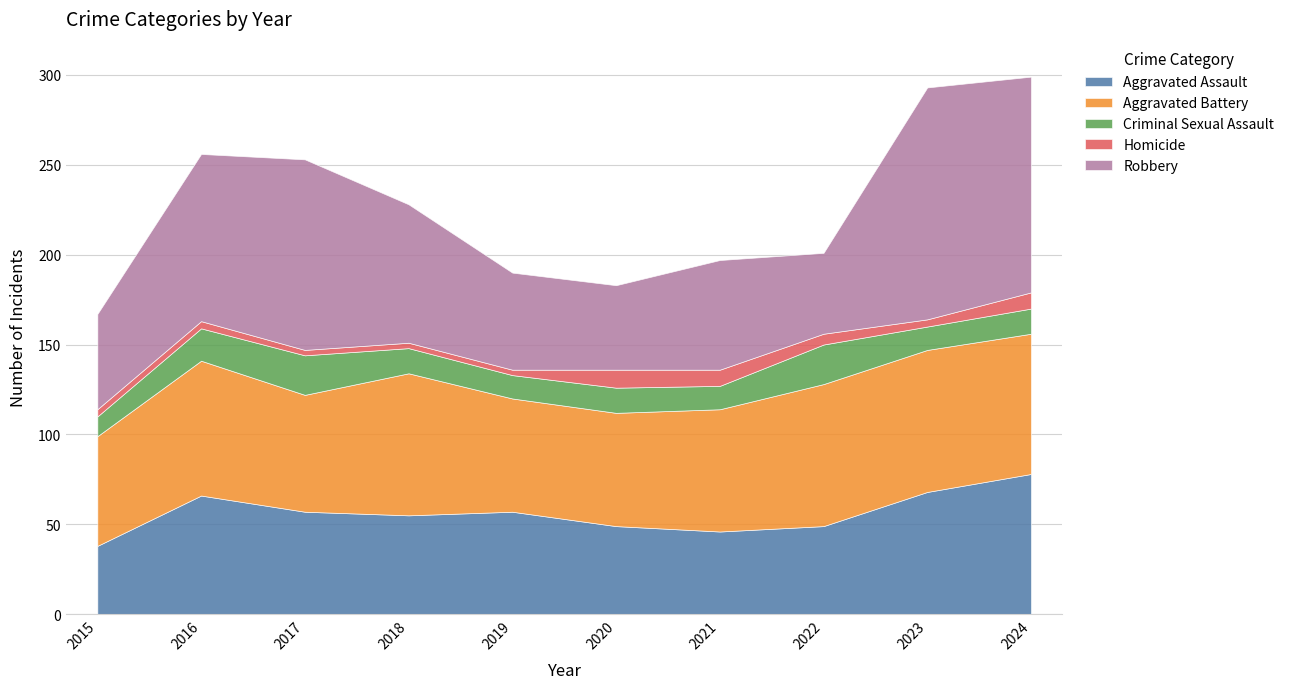

How many interior local valleys does the Robbery series have?

2